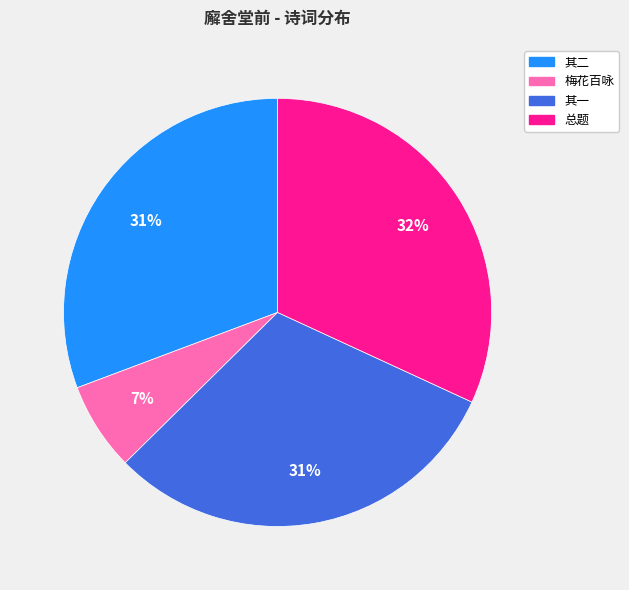

The 梅花百咏 slice represents 1% of the pie. True or false?

False